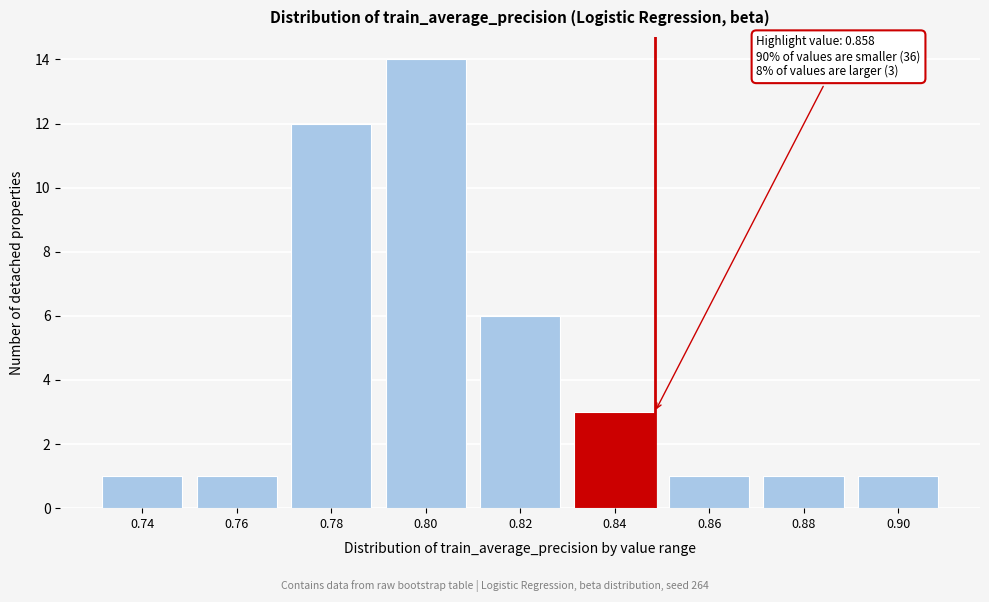

Reading left to right, transcribe all the data shown in this chart.

0.74=1	0.76=1	0.78=12	0.80=14	0.82=6	0.84=3	0.86=1	0.88=1	0.90=1